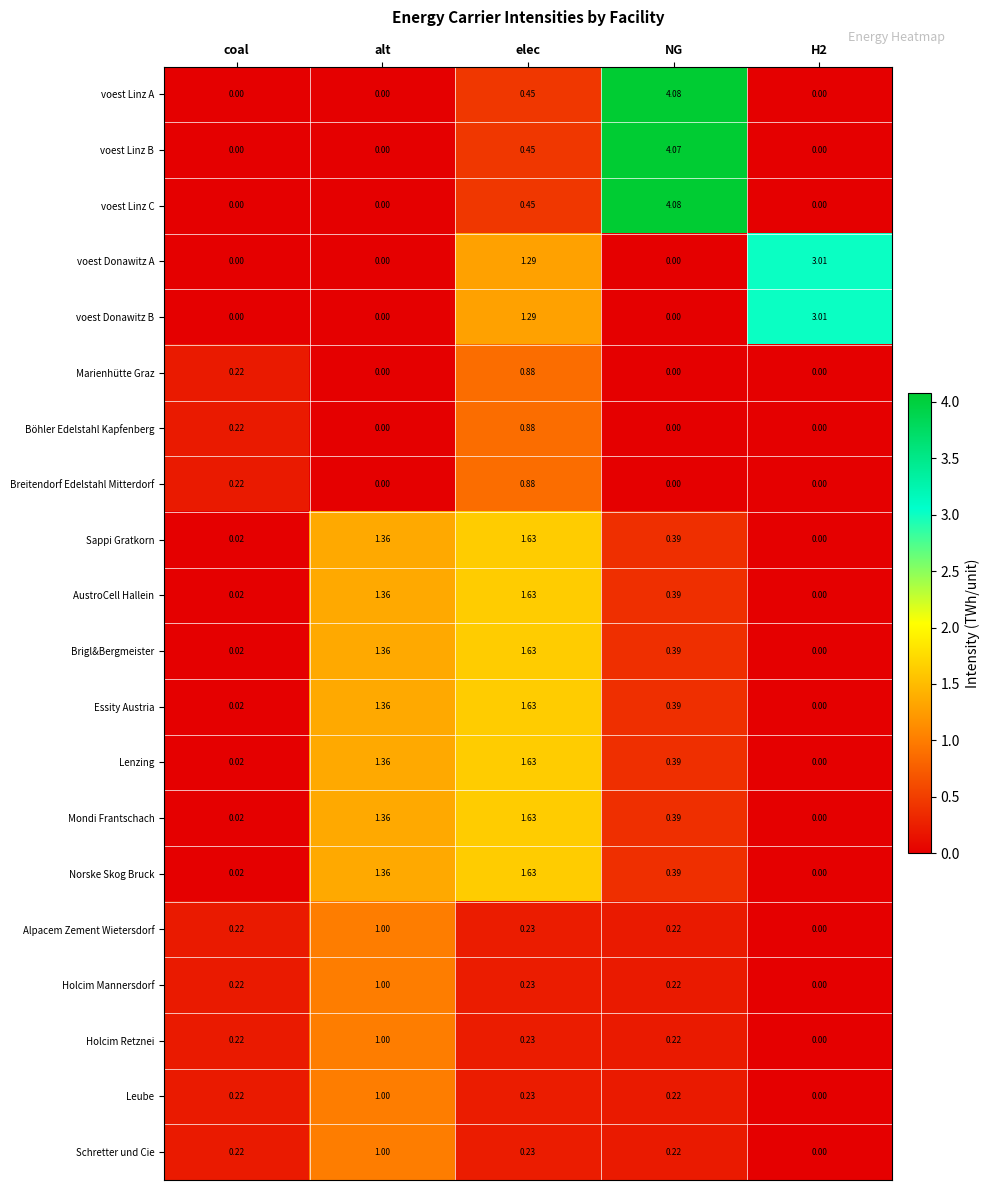

Which category has the highest value in the voest Linz B series?

NG